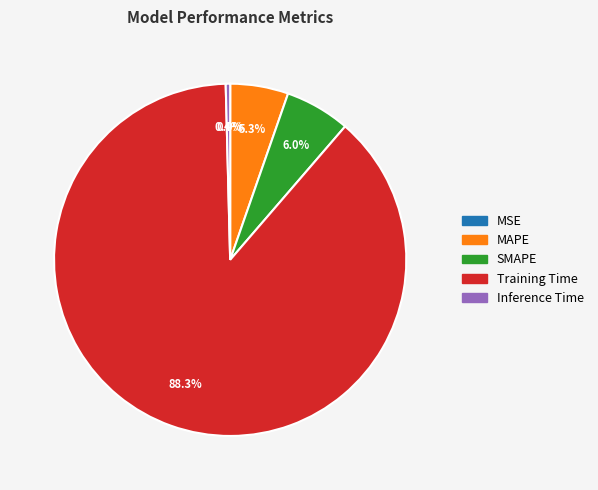

To the nearest percent, what is the difference between the largest and smallest slice percentages?

88%